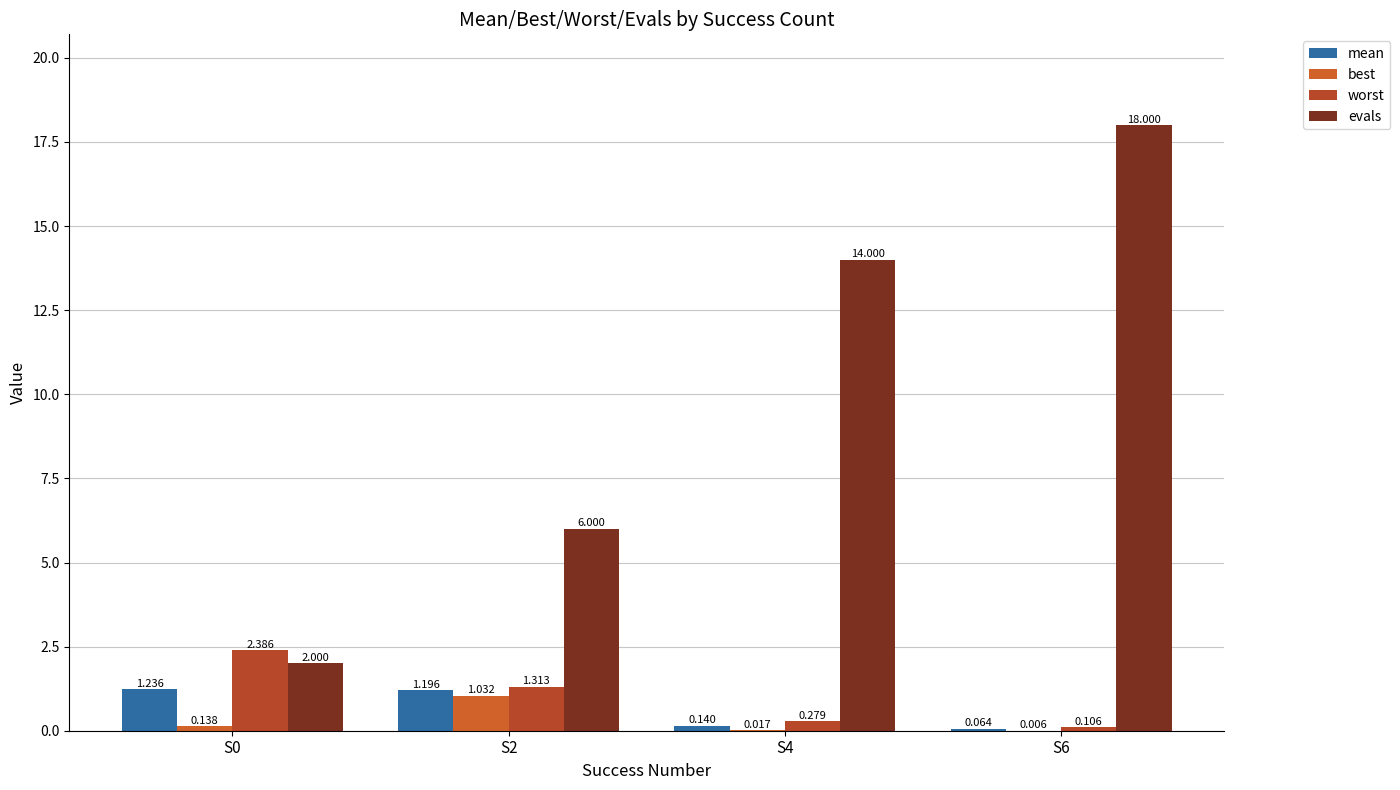

What is the minimum value for evals?

2.0